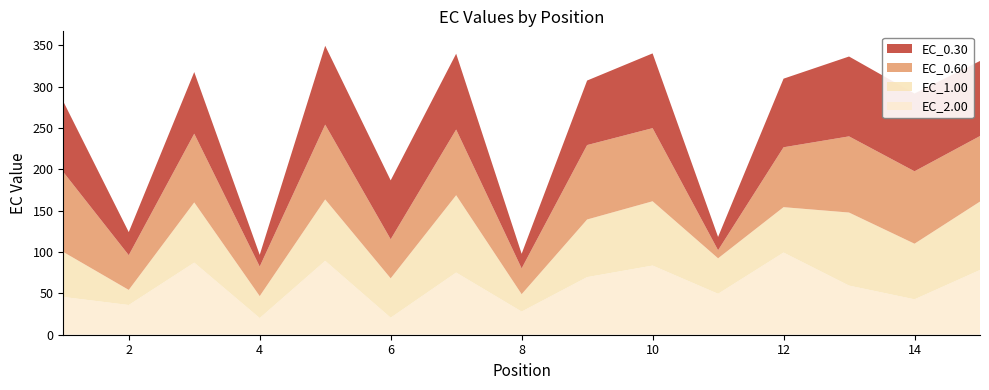

Reading right to left, transcribe all the data shown in this chart.

EC_0.30: 90.8	94.0	96.6	82.9	16.1	90.4	78.0	17.7	91.6	71.2	95.3	14.2	74.5	27.9	85.3
EC_0.60: 79.2	87.6	92.1	72.4	9.8	88.4	90.0	31.2	79.4	47.2	90.5	35.8	83.1	42.0	96.7
EC_1.00: 82.7	67.3	88.3	54.9	42.9	77.7	69.7	21.0	93.5	47.6	74.3	26.6	72.8	18.3	54.4
EC_2.00: 78.3	42.8	59.4	99.3	49.5	83.6	69.6	28.0	75.1	20.6	89.3	20.1	87.2	35.9	45.7